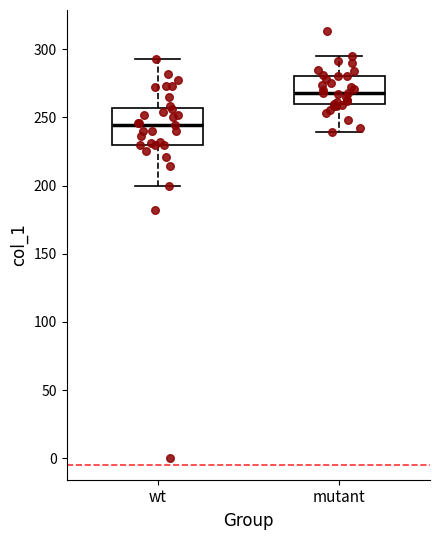

Reading left to right, transcribe this box plot: for each box, give where its median line is, the range the box spans, and where its two whiskers end, as read against the y-axis. The values are not printed on the chart, so give them approximately, as read against the axis.

wt: median 245, box 230 to 255, whiskers 200 to 295
mutant: median 270, box 260 to 280, whiskers 240 to 295